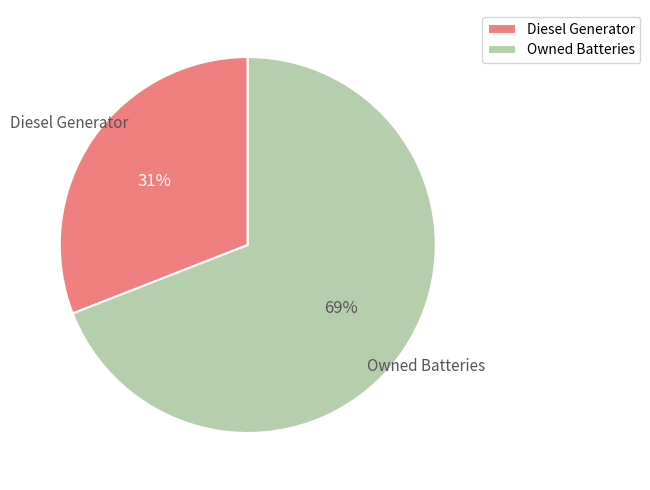

Is it true that Owned Batteries is 78% of the pie?

False